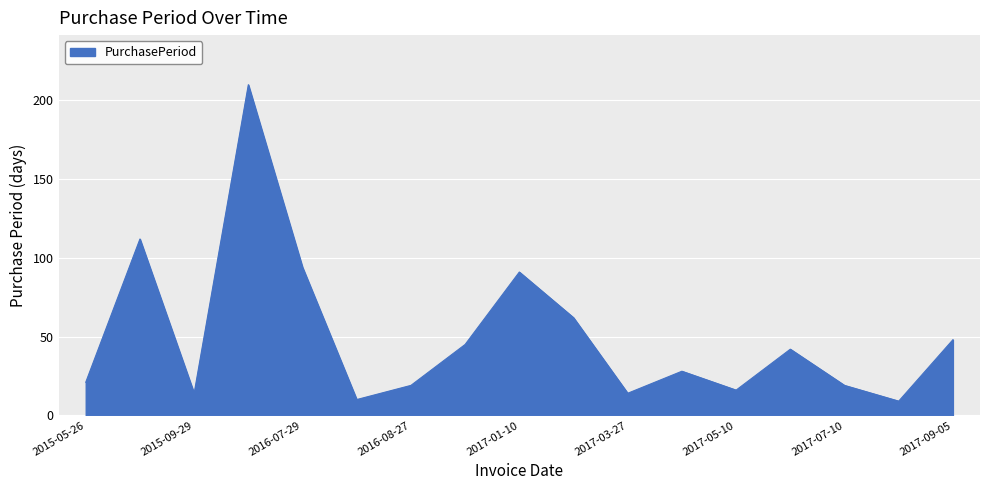

What is the difference between the maximum and minimum values?

201